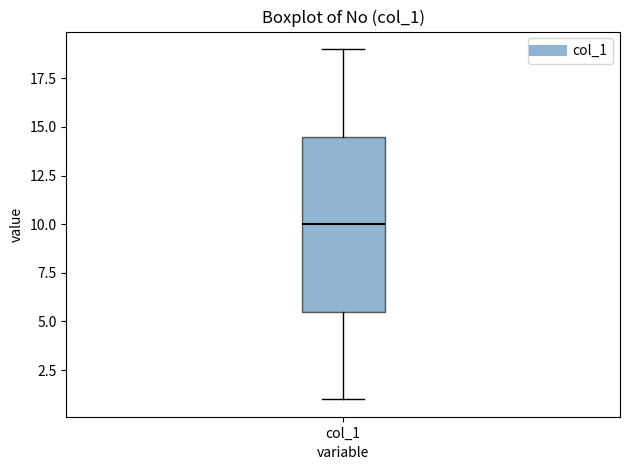

Read this box plot against the y-axis: the position of the median line, the range covered by the box, and the ends of both whiskers. The values are not printed on the chart, so give them approximately, as read against the axis.

median 10.0, box 5.5 to 14.5, whiskers 1.0 to 19.0